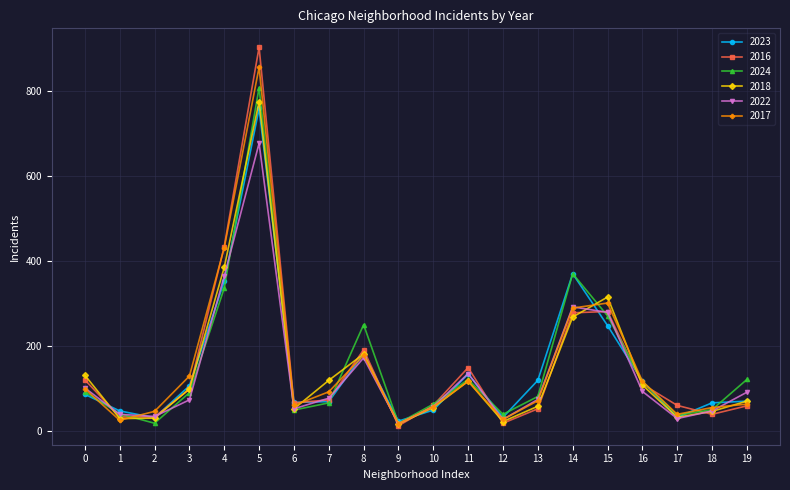

At which category is the sum across all series the highest?

5